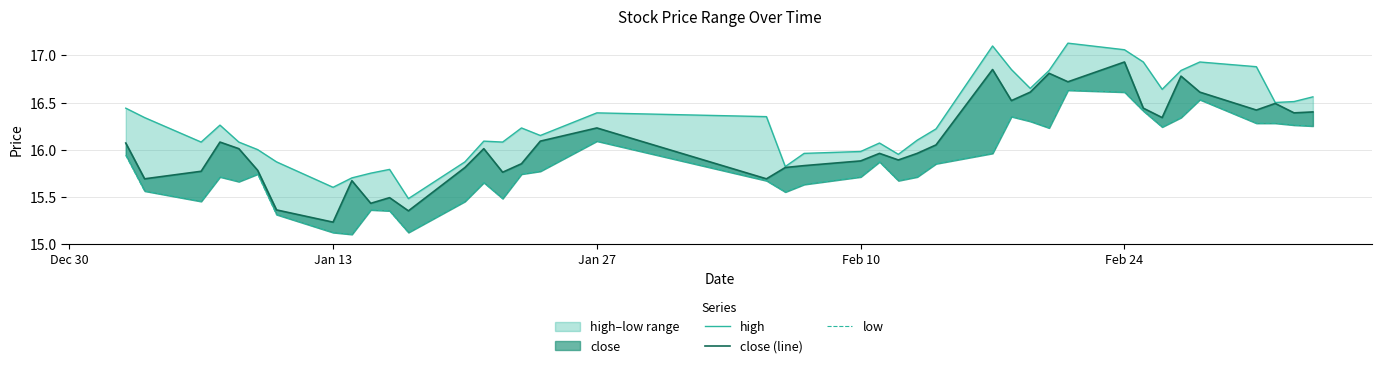

True or false: high and low intersect in this chart.

False